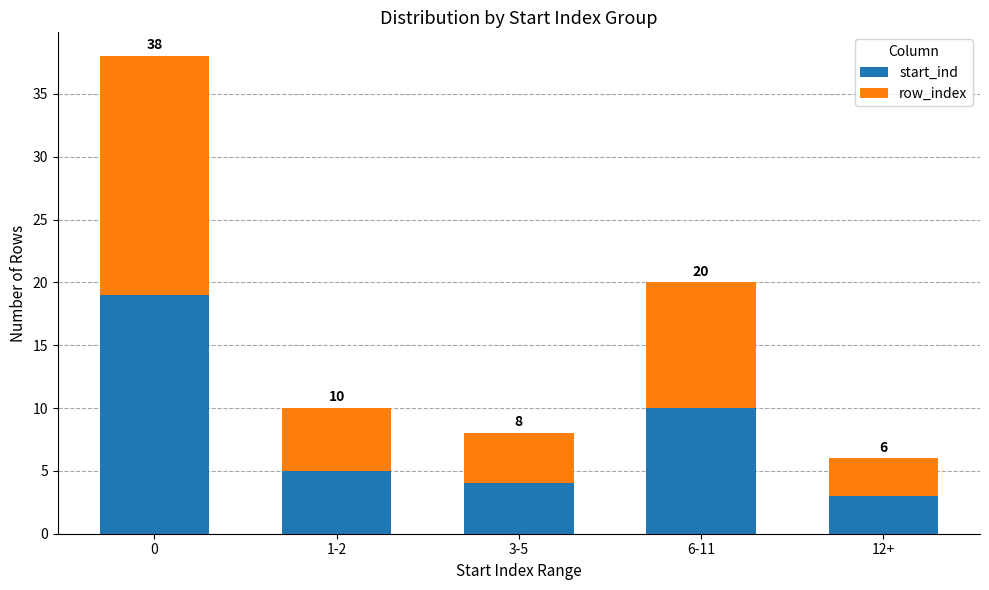

Are the bars horizontal?

No